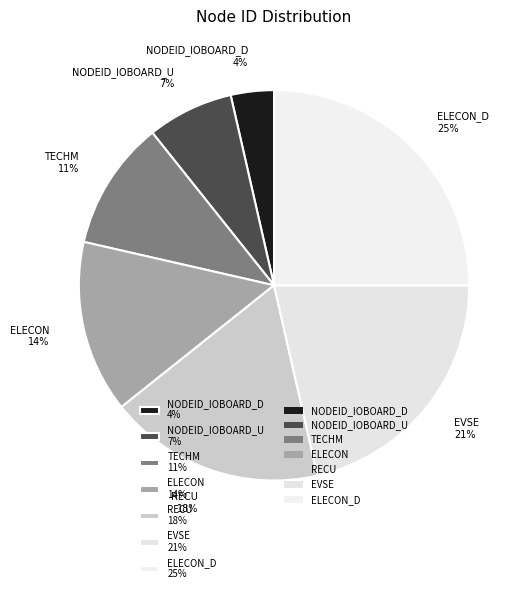

Which slice is the largest?

ELECON_D 25%